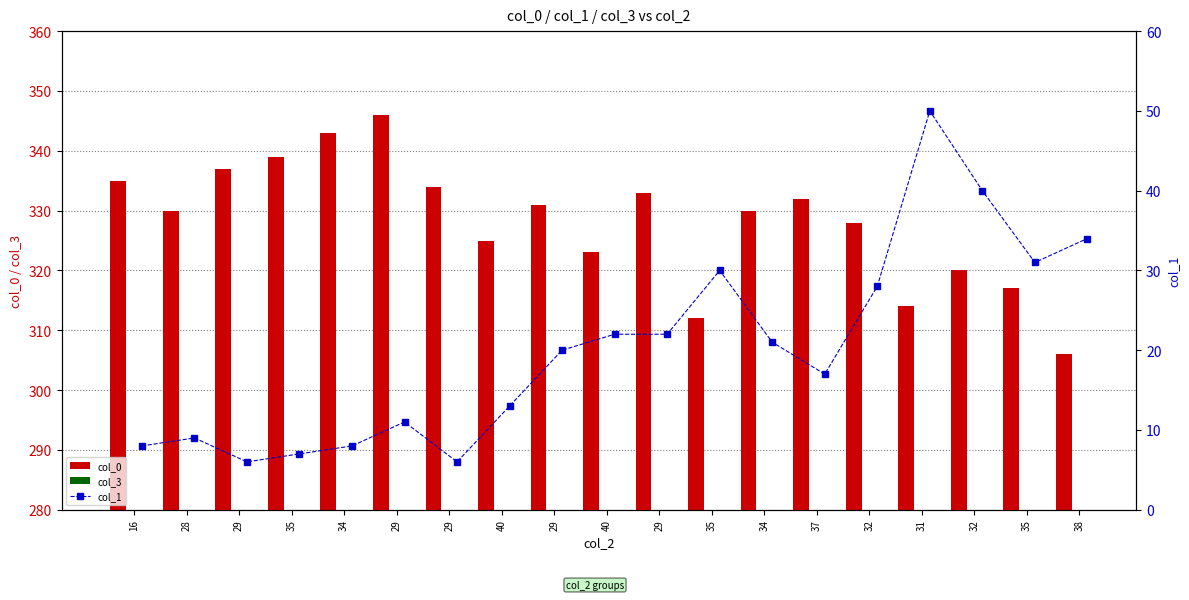

Is the value of col_3 at 29 greater than the value of col_1 at 16?

Yes